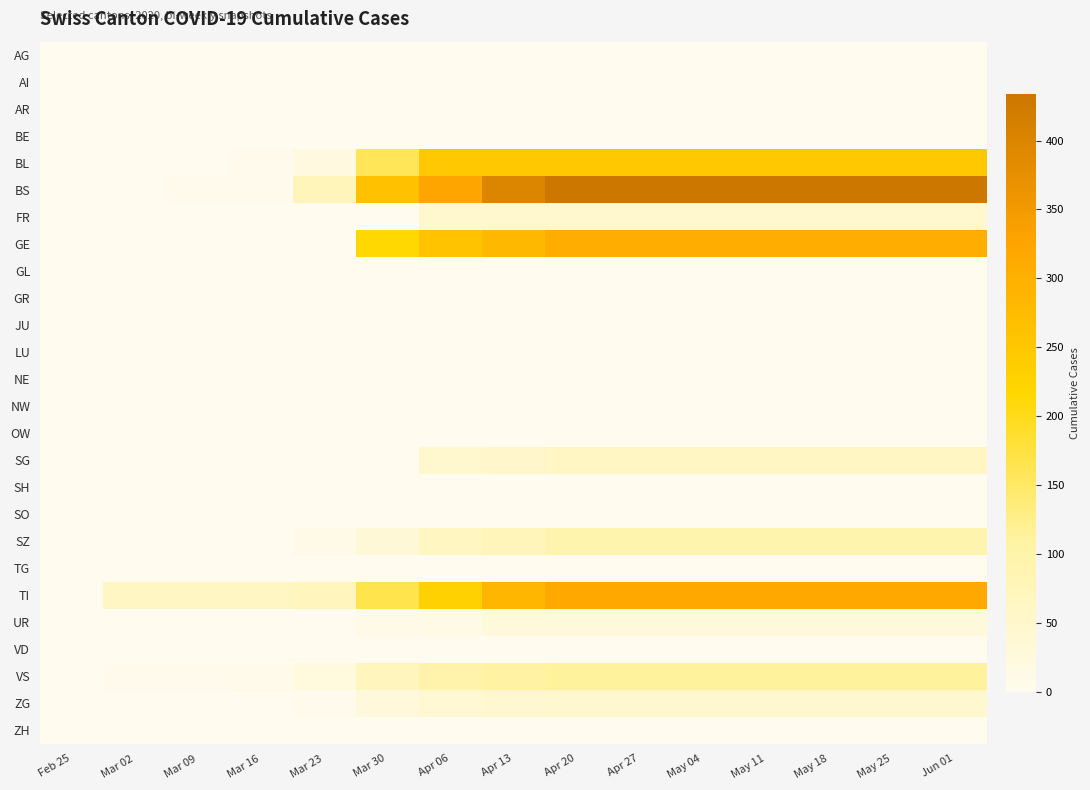

How many data points does each series have?

15